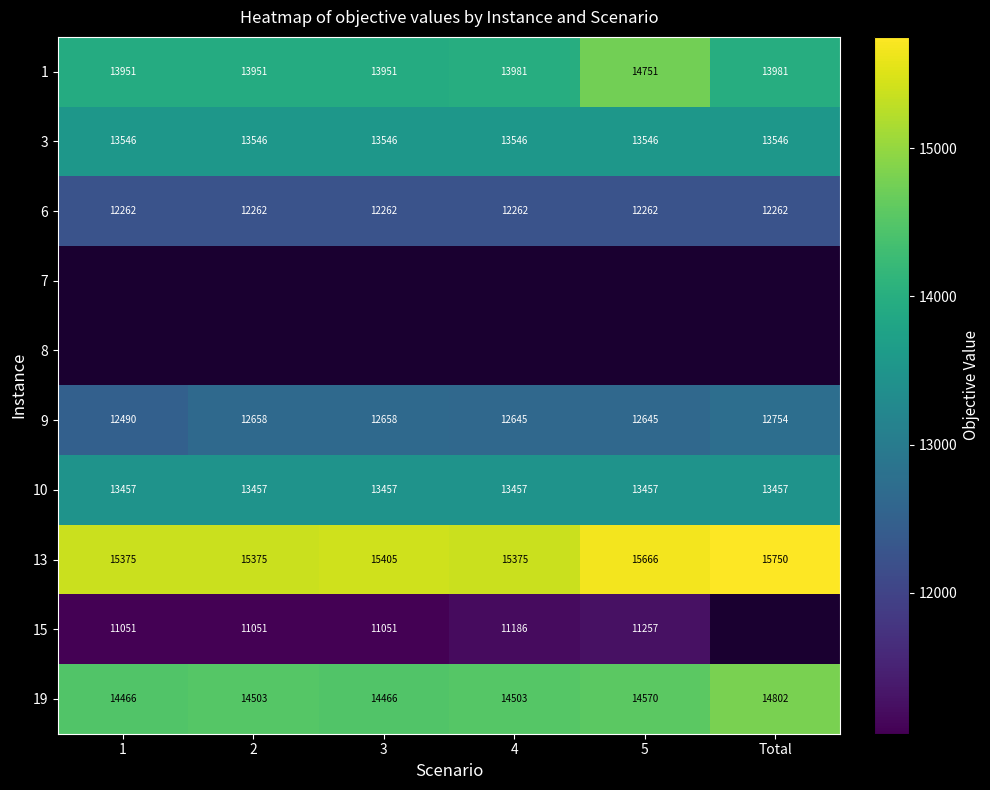

Between 1 and Total, which is larger?

Total